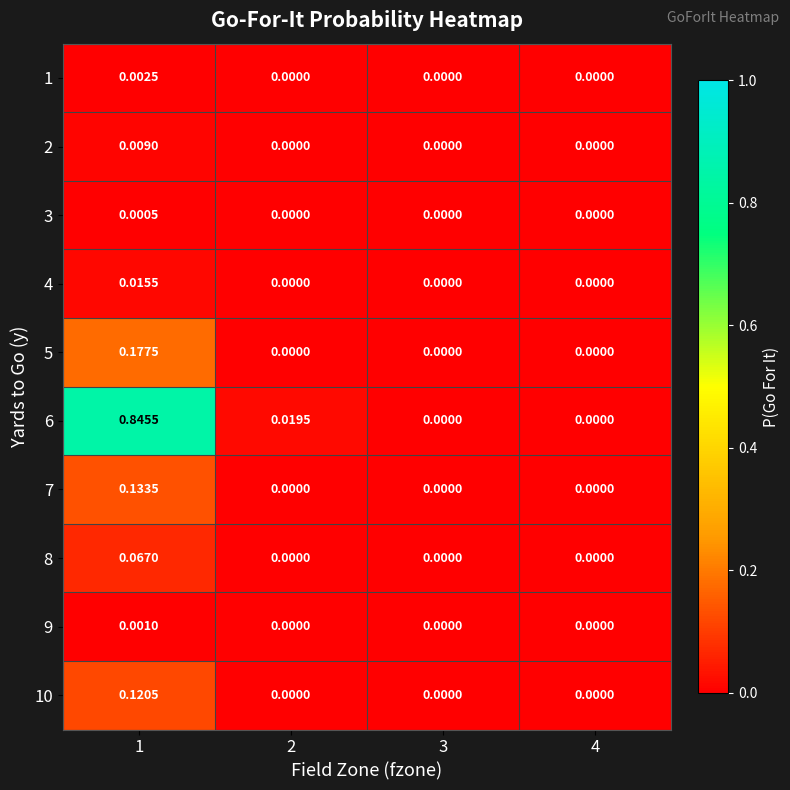

How many data points in 5 are above 0?

1